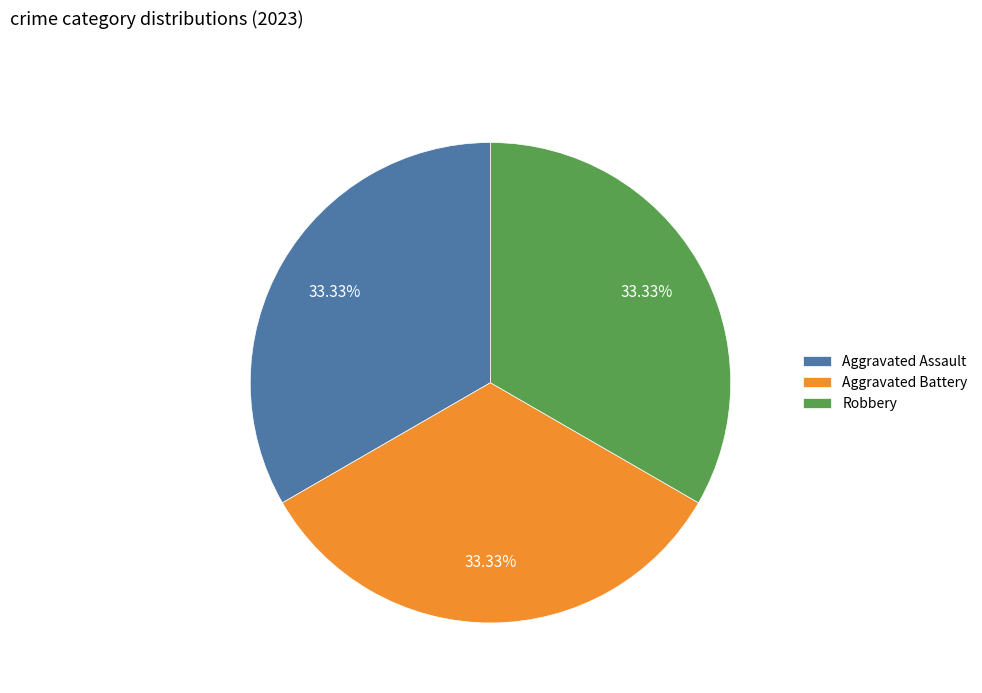

To the nearest percent, what is the difference between the largest and smallest slice percentages?

0%